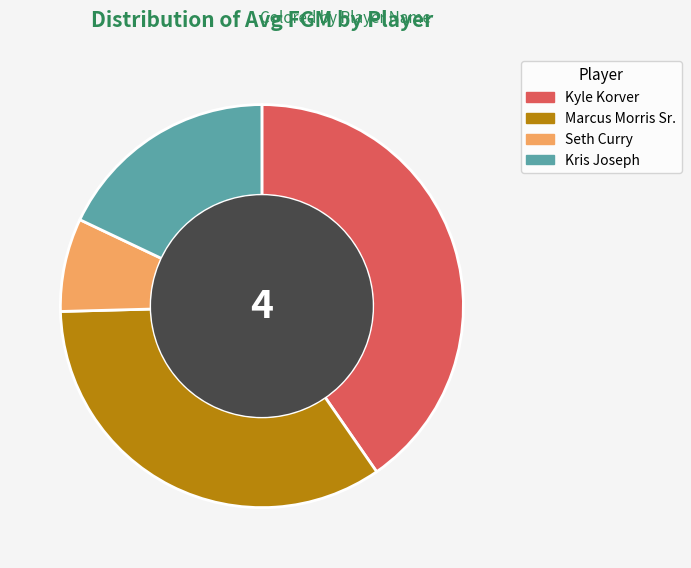

Does Kyle Korver represent more than half of the total?

No